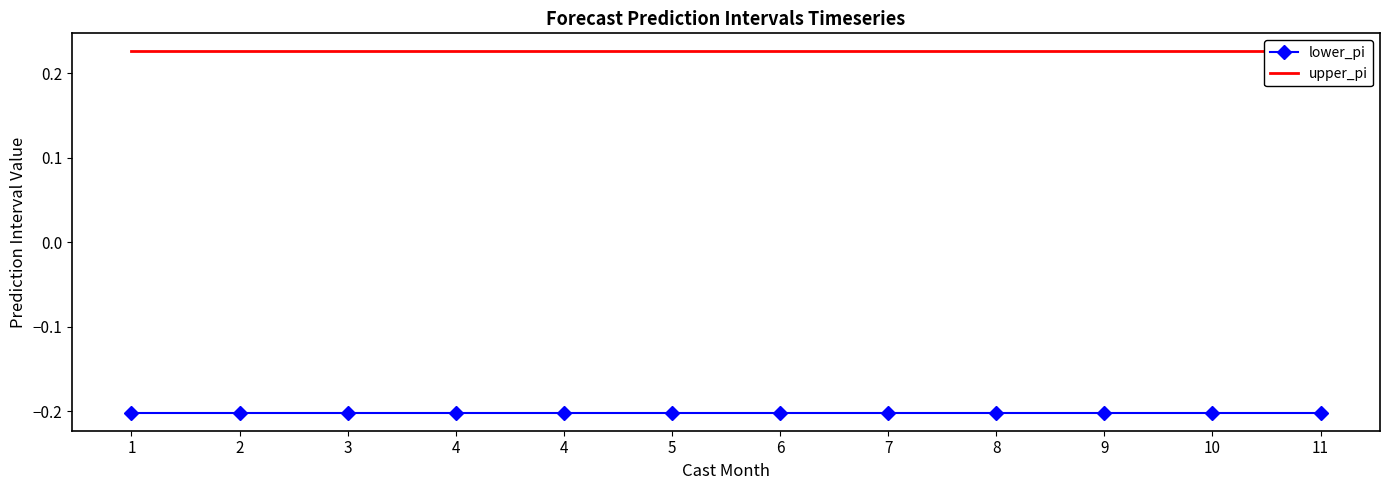

At how many categories does at least one series exceed 0?

12